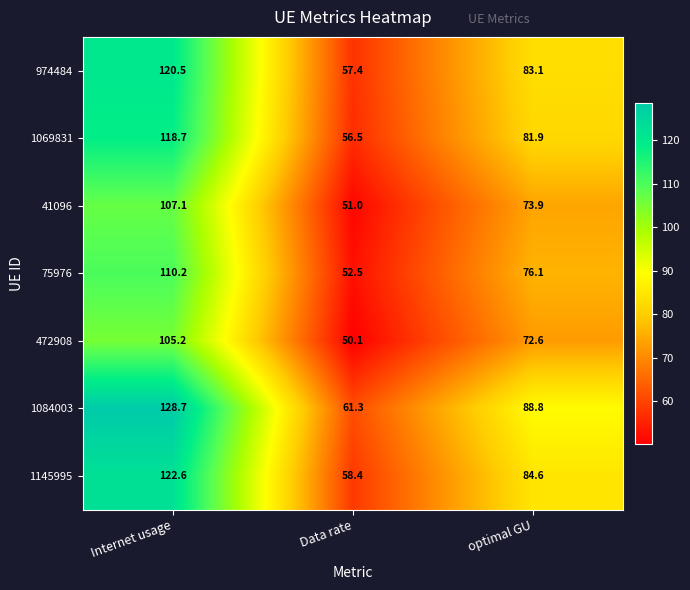

Which series changed the most between Data rate and optimal GU?

1084003